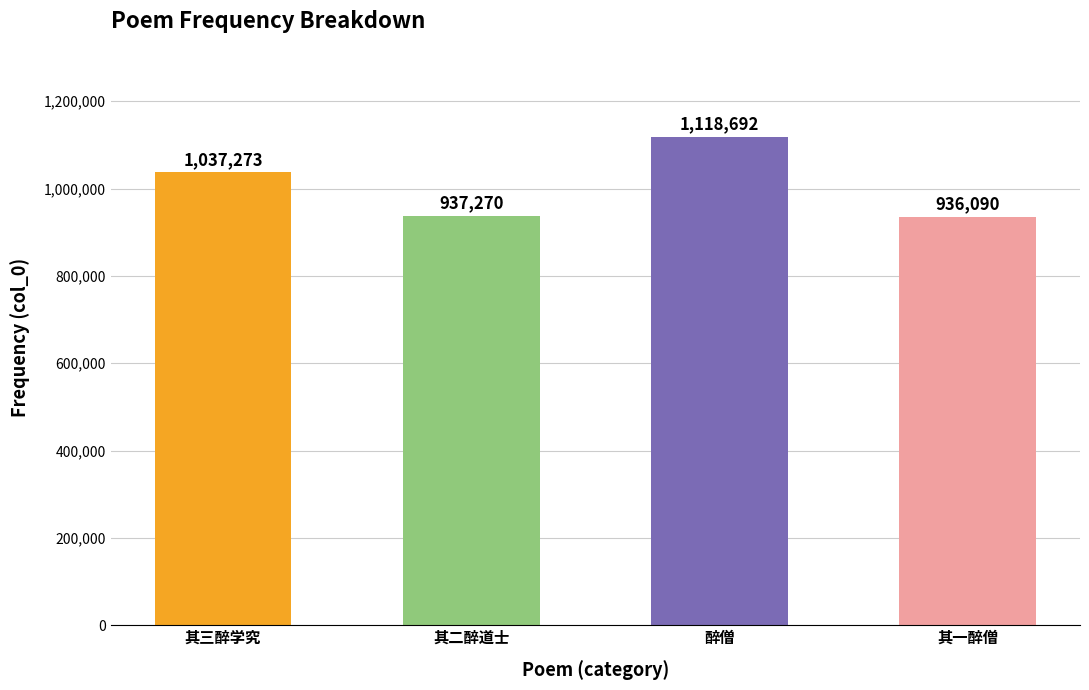

Reading left to right, transcribe all the data shown in this chart.

其三醉学究=1037273	其二醉道士=937270	醉僧=1118692	其一醉僧=936090